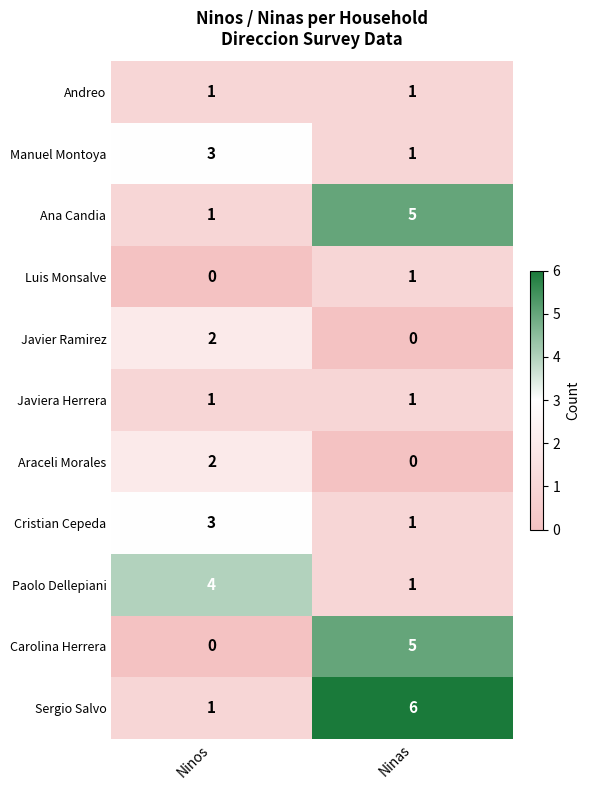

What is the difference between the maximum and minimum values in the Paolo Dellepiani series?

3